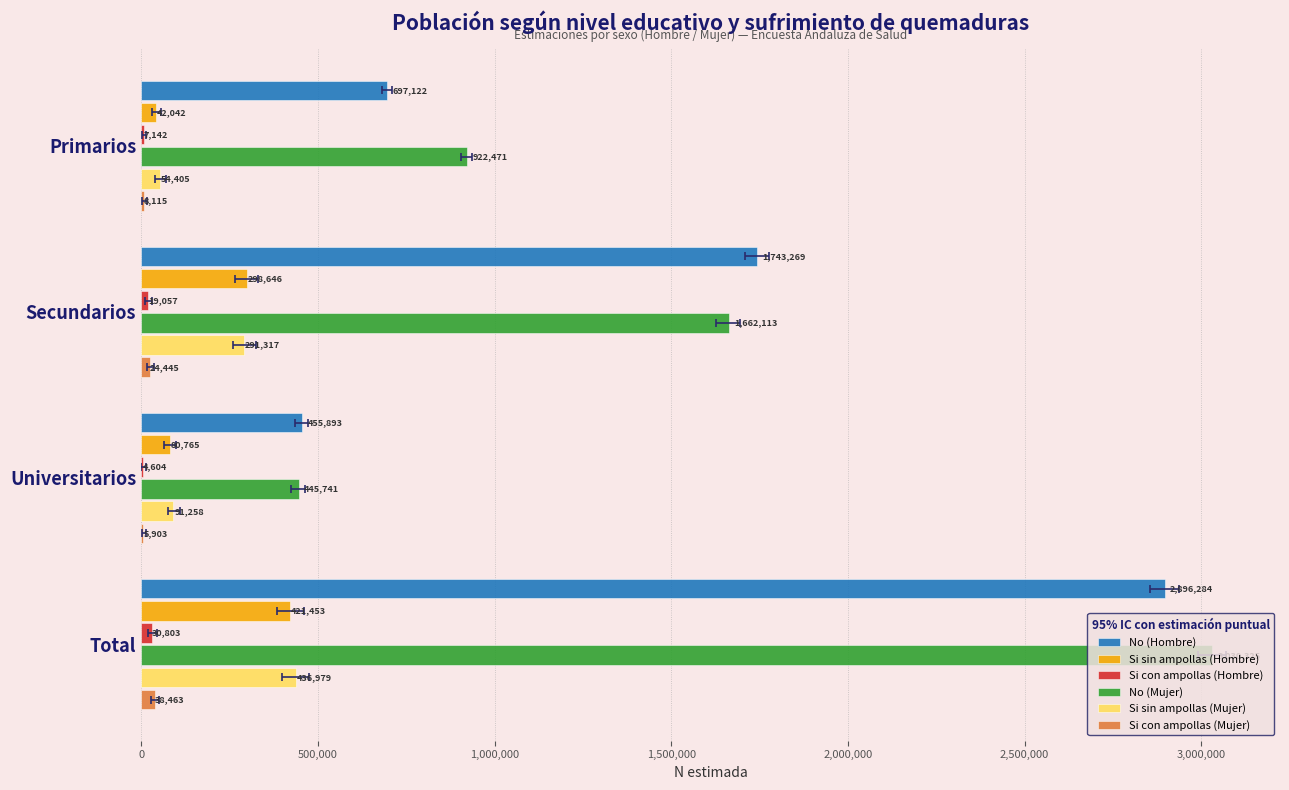

What is the total value across all series at Universitarios?

1084164